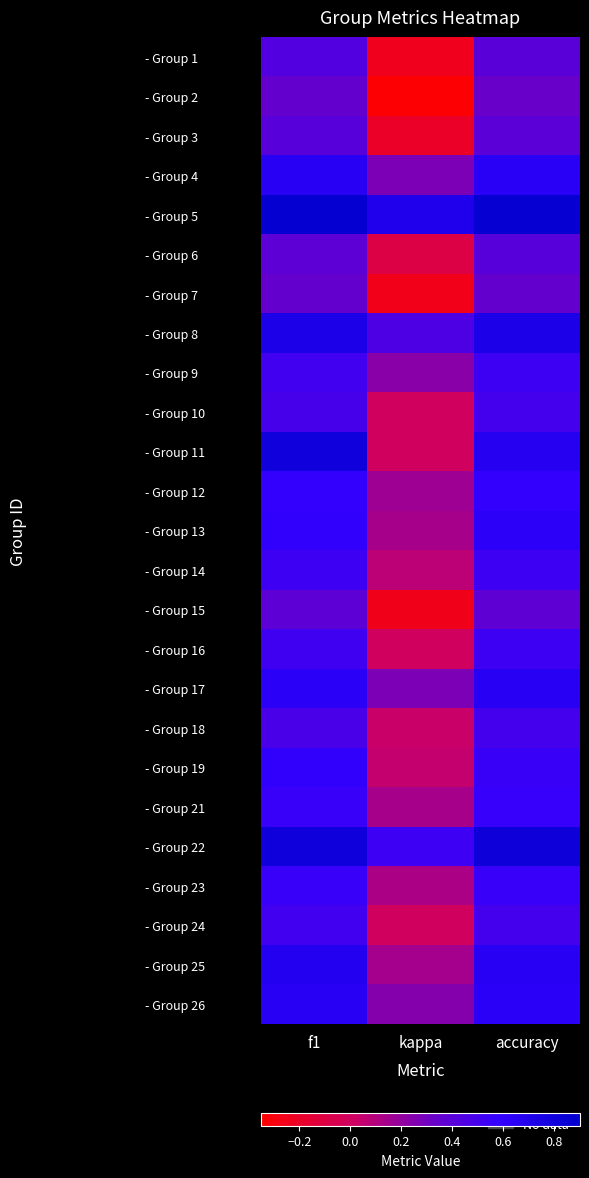

Reading right to left, what are all the values shown in this chart?

- Group 1: accuracy=0.4	kappa=-0.2	f1=0.4
- Group 2: accuracy=0.3	kappa=-0.3	f1=0.4
- Group 3: accuracy=0.4	kappa=-0.2	f1=0.4
- Group 4: accuracy=0.6	kappa=0.3	f1=0.7
- Group 5: accuracy=0.9	kappa=0.7	f1=0.9
- Group 6: accuracy=0.4	kappa=-0.1	f1=0.4
- Group 7: accuracy=0.4	kappa=-0.3	f1=0.4
- Group 8: accuracy=0.7	kappa=0.5	f1=0.7
- Group 9: accuracy=0.5	kappa=0.2	f1=0.5
- Group 10: accuracy=0.5	kappa=0.0	f1=0.5
- Group 11: accuracy=0.7	kappa=0.0	f1=0.8
- Group 12: accuracy=0.6	kappa=0.2	f1=0.6
- Group 13: accuracy=0.6	kappa=0.1	f1=0.6
- Group 14: accuracy=0.5	kappa=0.1	f1=0.5
- Group 15: accuracy=0.4	kappa=-0.2	f1=0.4
- Group 16: accuracy=0.5	kappa=0.0	f1=0.5
- Group 17: accuracy=0.7	kappa=0.3	f1=0.6
- Group 18: accuracy=0.5	kappa=0.0	f1=0.5
- Group 19: accuracy=0.6	kappa=0.1	f1=0.6
- Group 21: accuracy=0.6	kappa=0.1	f1=0.6
- Group 22: accuracy=0.8	kappa=0.5	f1=0.8
- Group 23: accuracy=0.6	kappa=0.1	f1=0.6
- Group 24: accuracy=0.5	kappa=0.0	f1=0.5
- Group 25: accuracy=0.7	kappa=0.1	f1=0.7
- Group 26: accuracy=0.6	kappa=0.2	f1=0.7